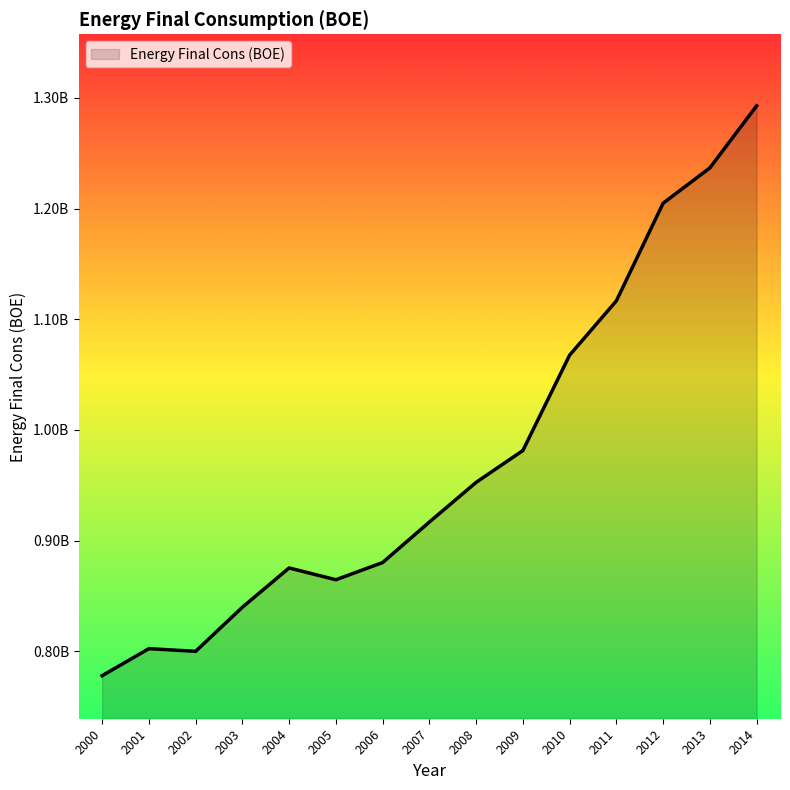

At which label does the data first exceed 916720038?

2008